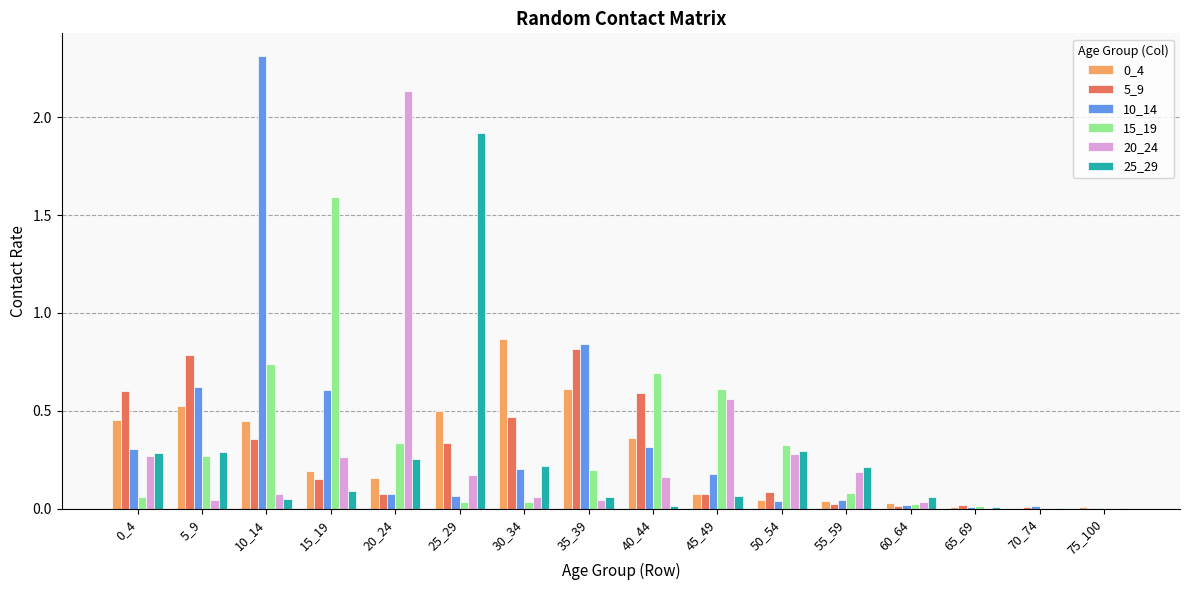

Which series has the largest total across all categories?

10_14